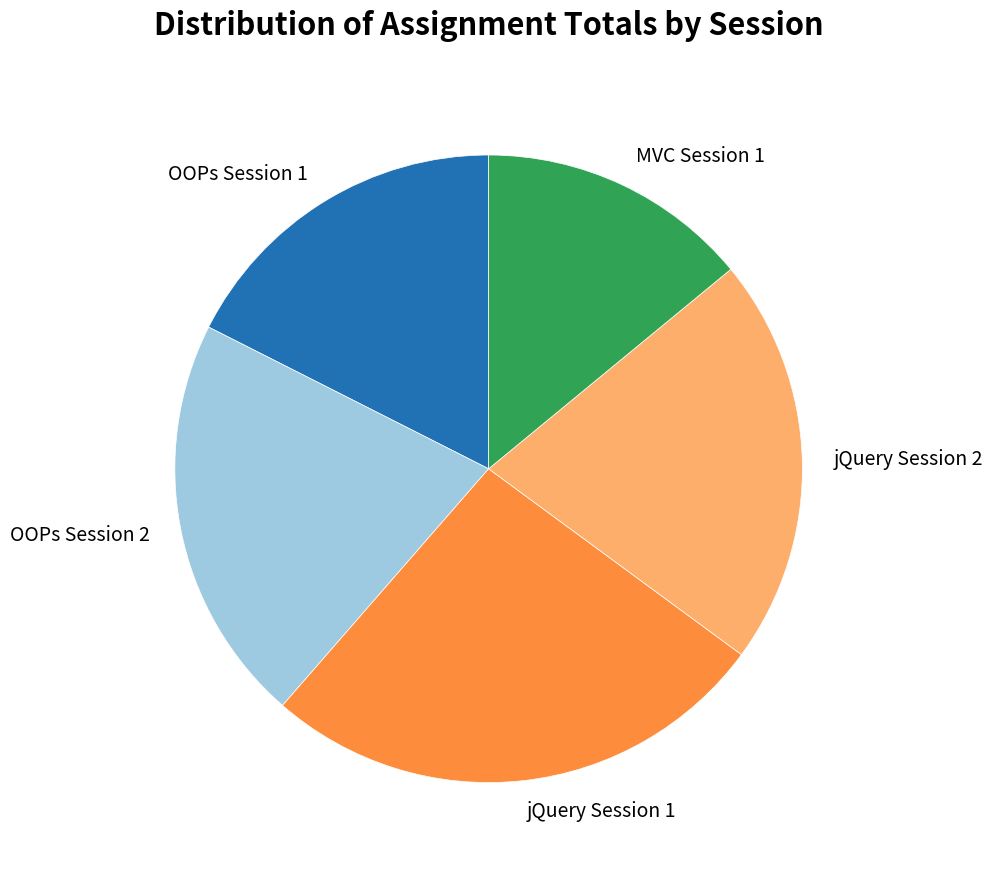

Is MVC Session 1 the majority of the pie?

No